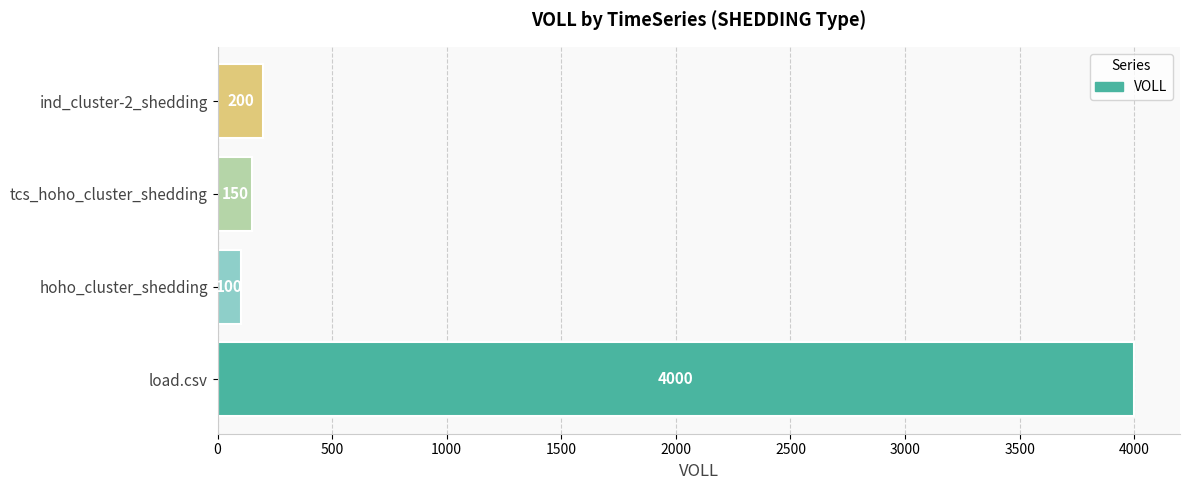

True or false: the data shows 150 at tcs_hoho_cluster_shedding.

True